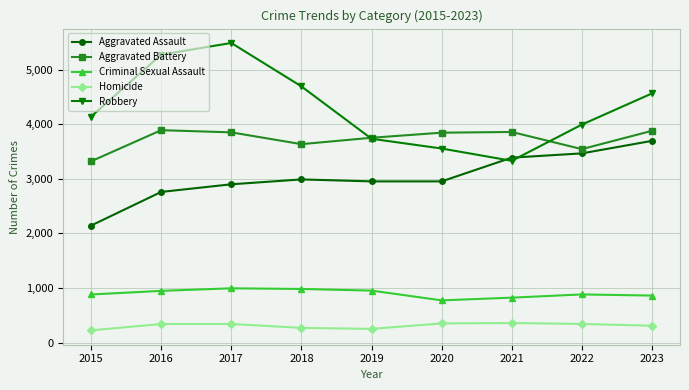

In Robbery, how many points are higher than both neighbors (excluding endpoints)?

1